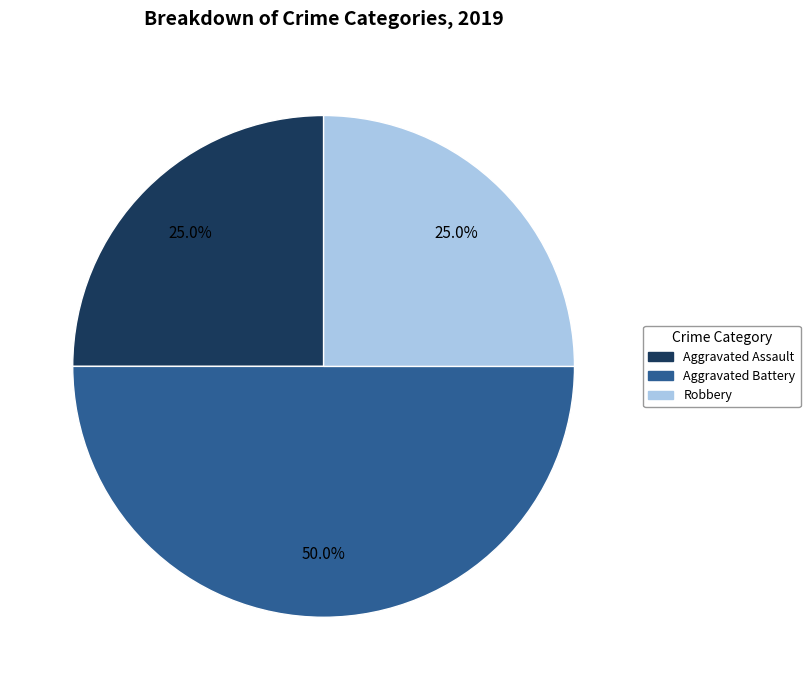

Is Aggravated Assault the majority of the pie?

No